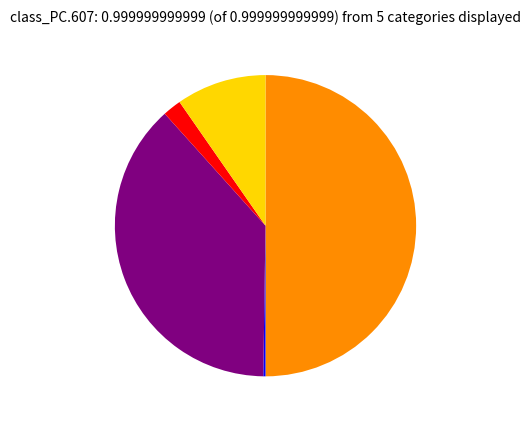

To the nearest percent, what is the difference between the largest and smallest slice percentages?

50%